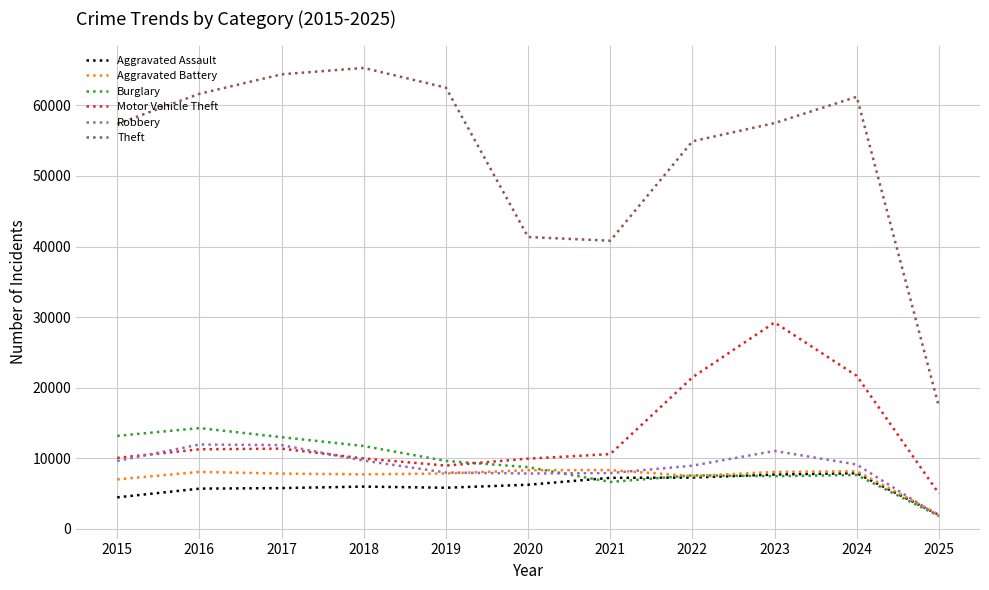

What is the difference between the maximum and minimum values in the Aggravated Battery series?

6316